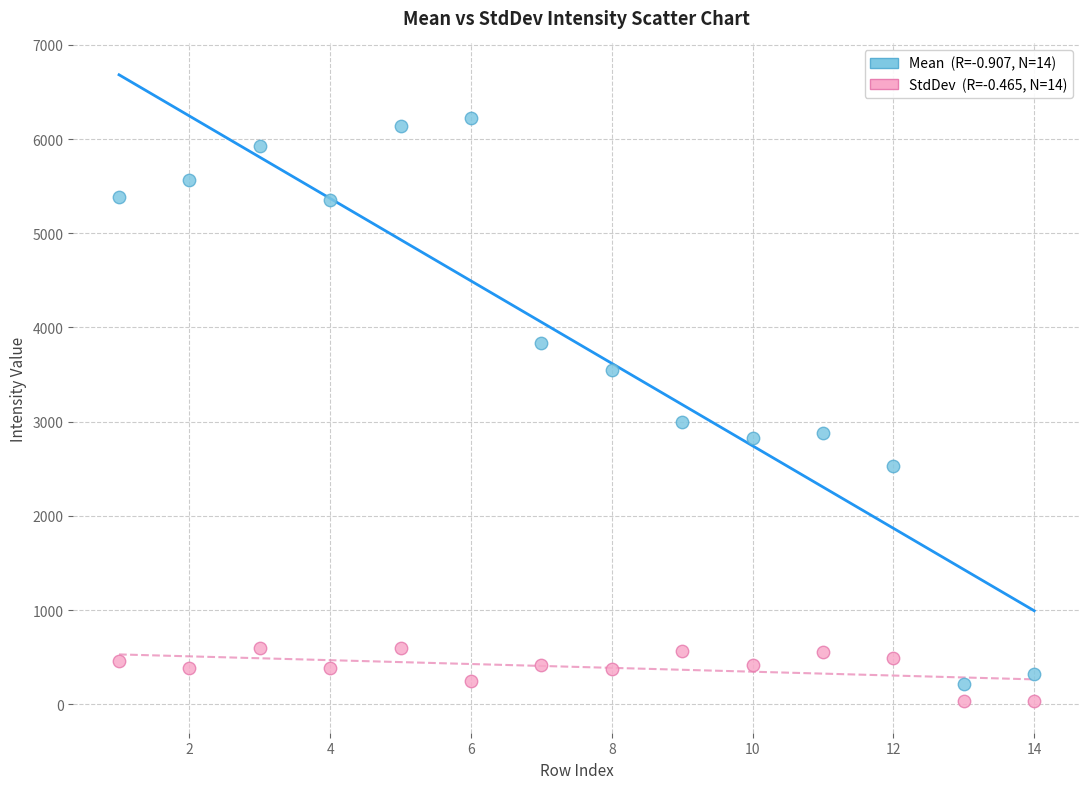

Across all data points, what is the range of Y values (max minus min)?

6194.5